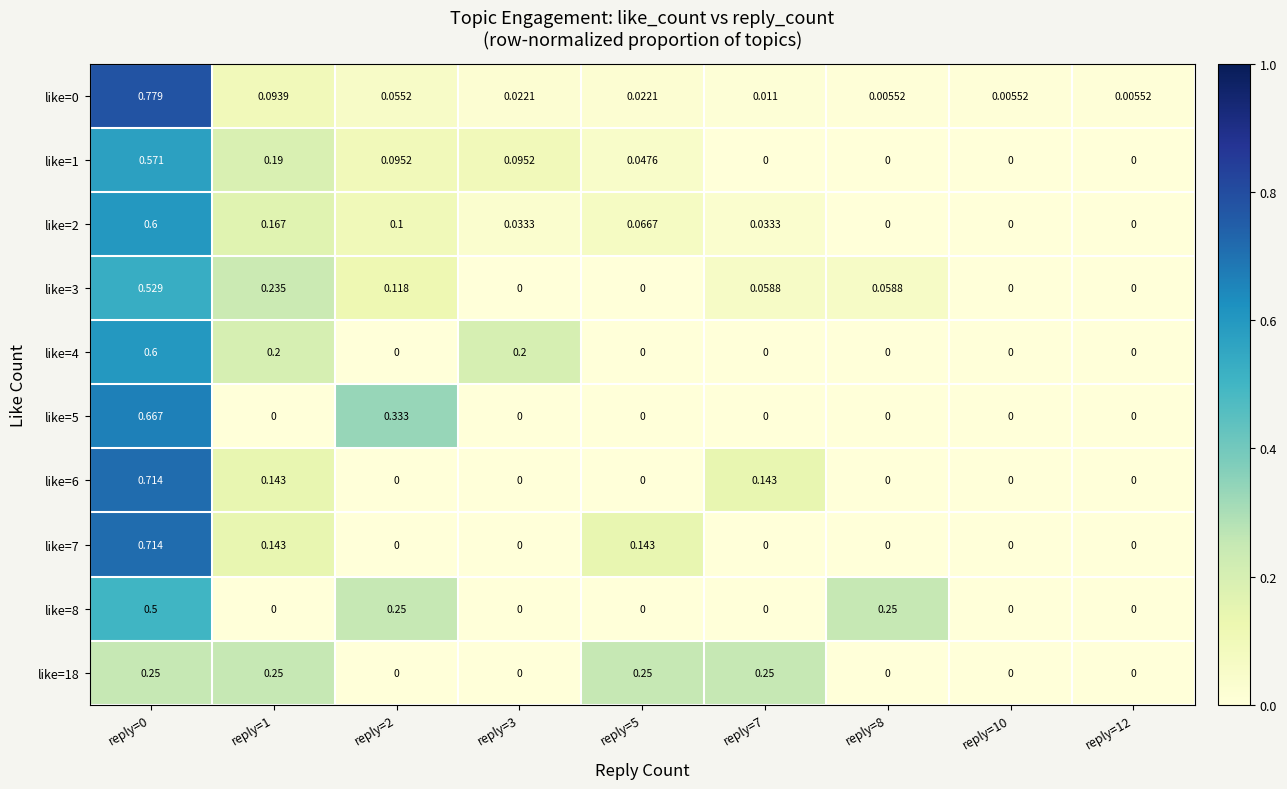

At reply=0, list the series in order from smallest to largest.

like=18, like=8, like=3, like=1, like=2, like=4, like=5, like=6, like=7, like=0